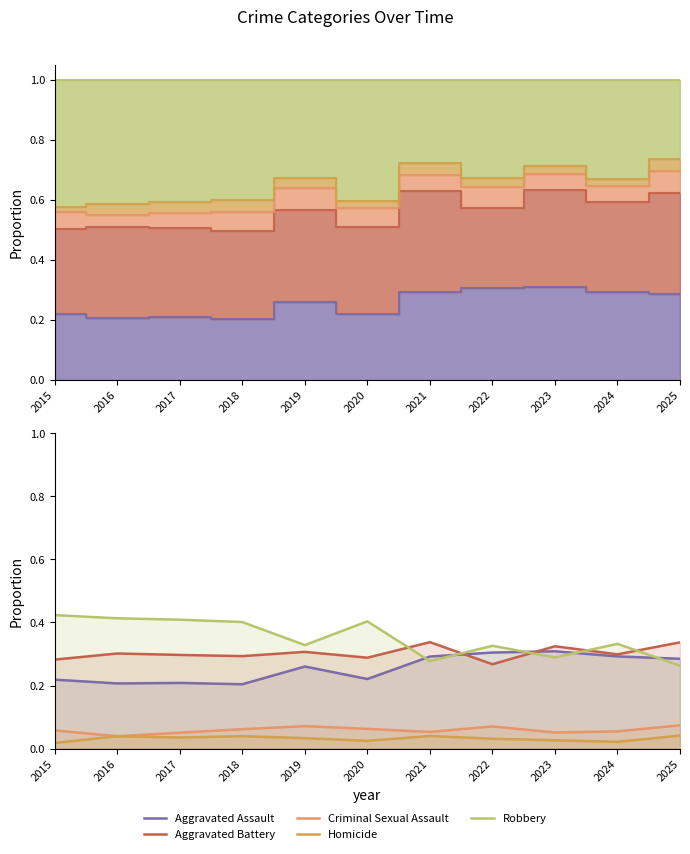

At how many categories does at least one series exceed 0?

11